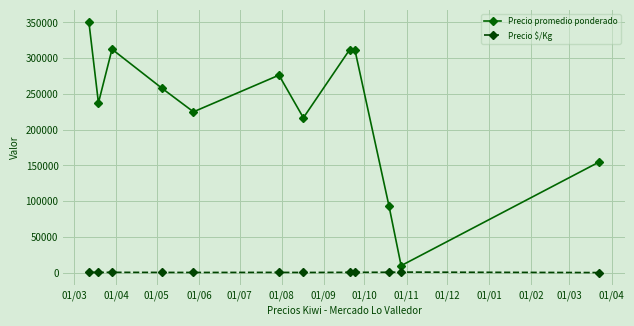

Which series has the largest total across all categories?

Precio promedio ponderado